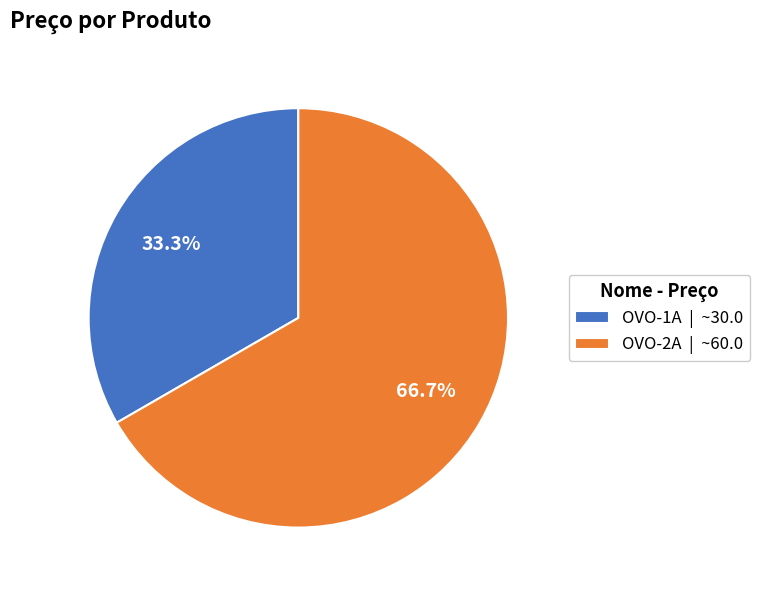

How many segments does this pie chart have?

2